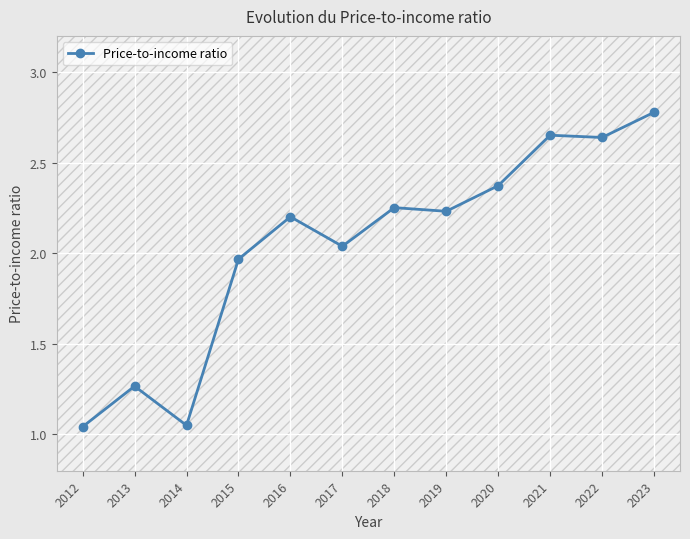

What is the change in value from 2017 to 2018?

+0.2